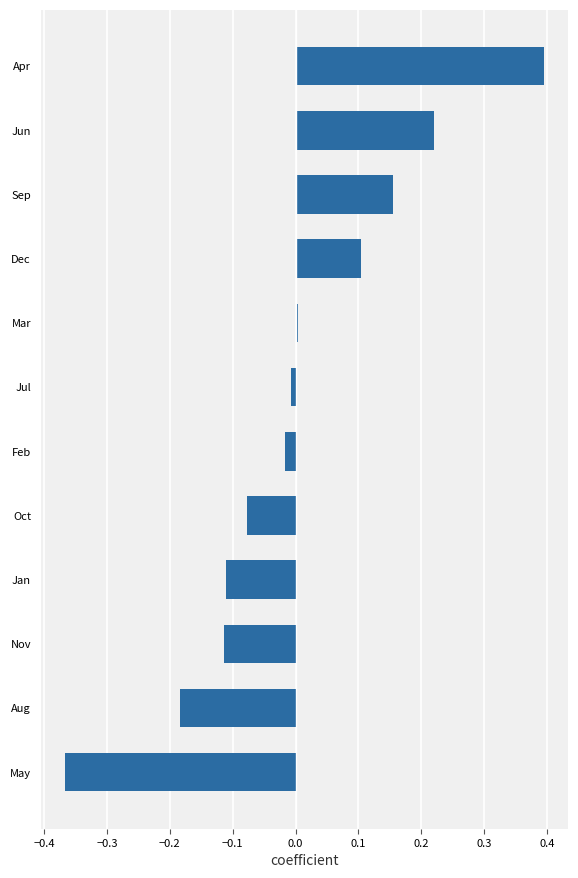

What is the maximum value shown in the chart?

0.4